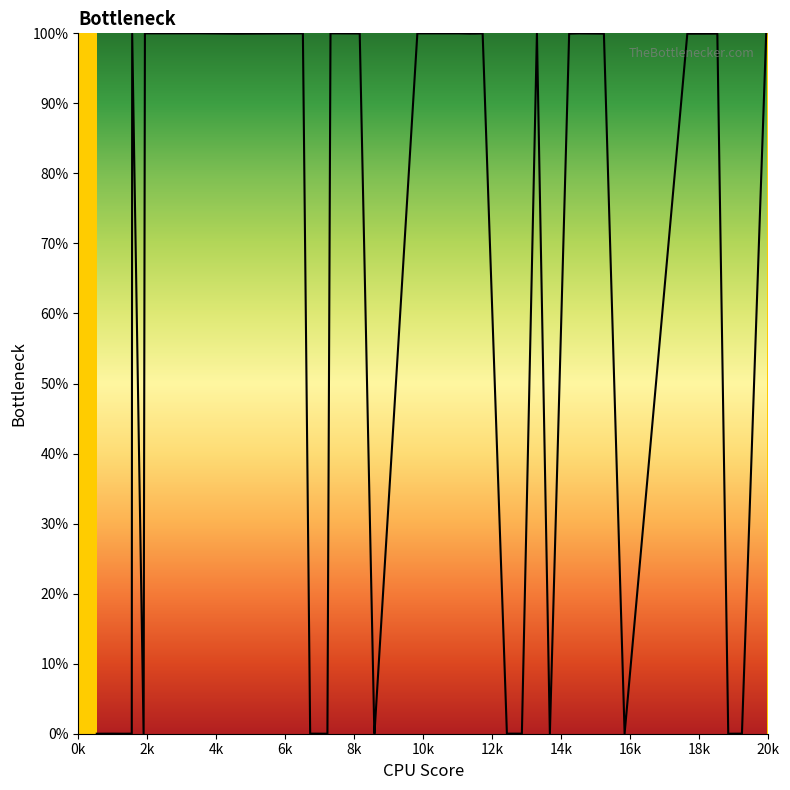

What is the difference between the maximum and minimum values?

100.0